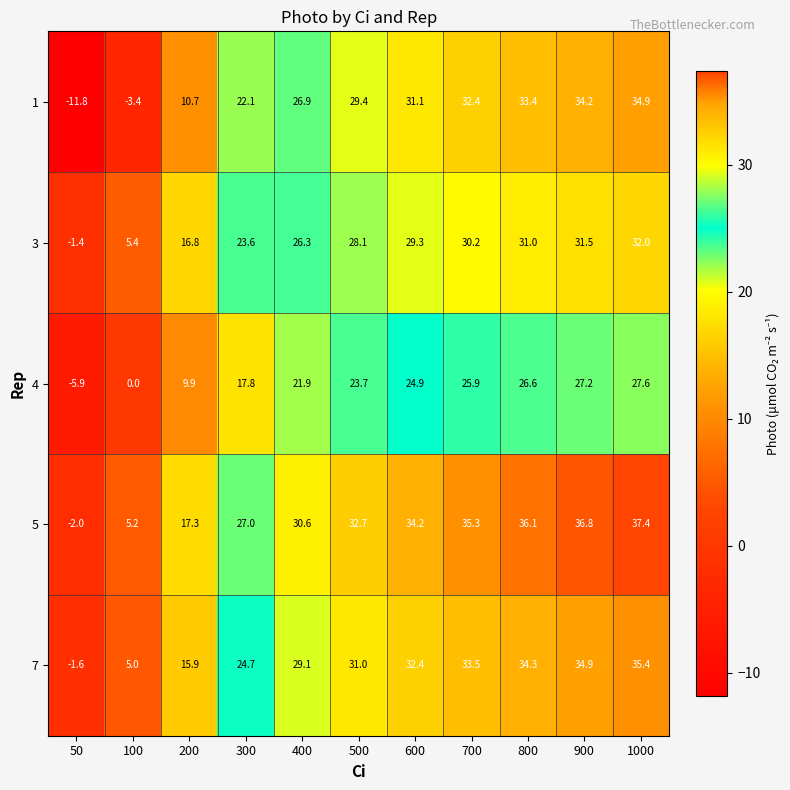

How many series are shown in this chart?

5